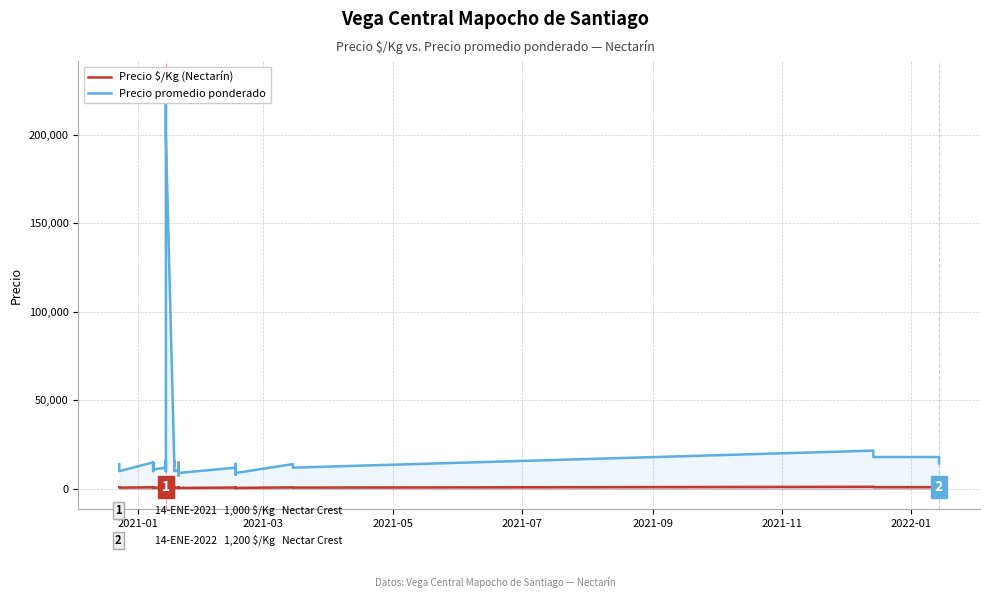

At which label does Precio $/Kg (Nectarín) first exceed 750?

2021-01